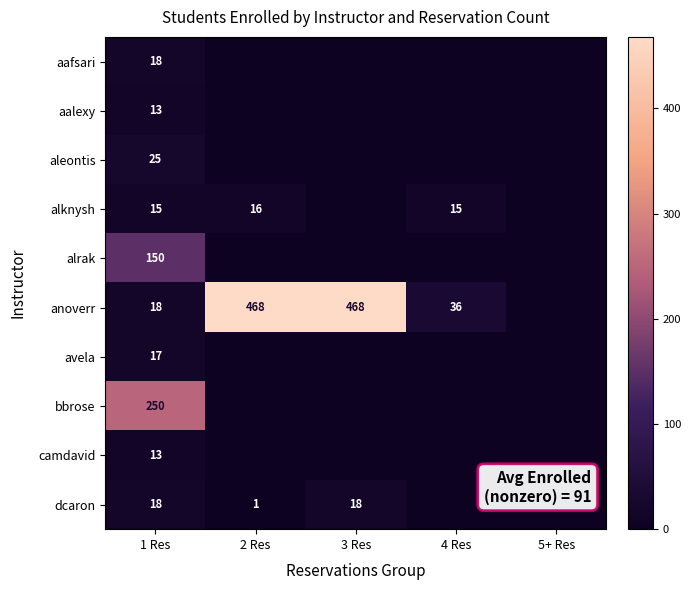

Is it true that camdavid equals 22 at 1 Res?

False